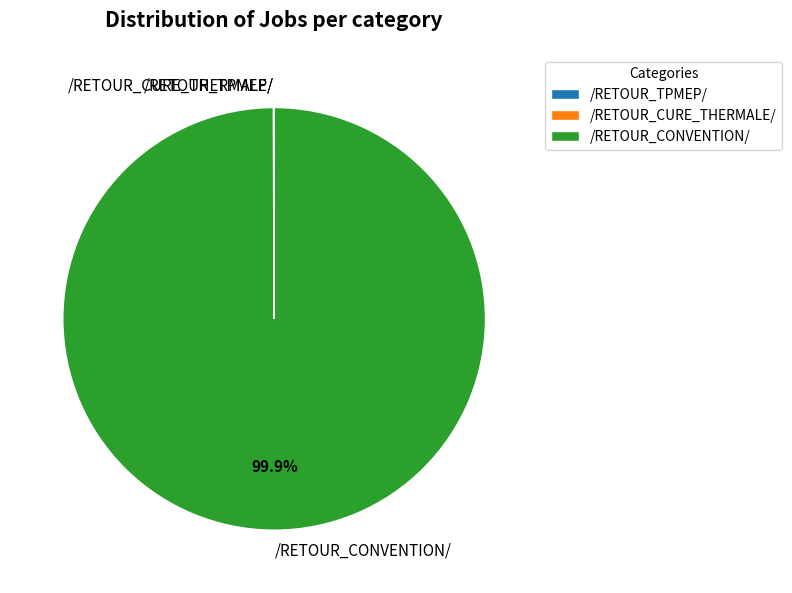

To the nearest percent, what percentage of the pie is /RETOUR_CONVENTION/?

100%